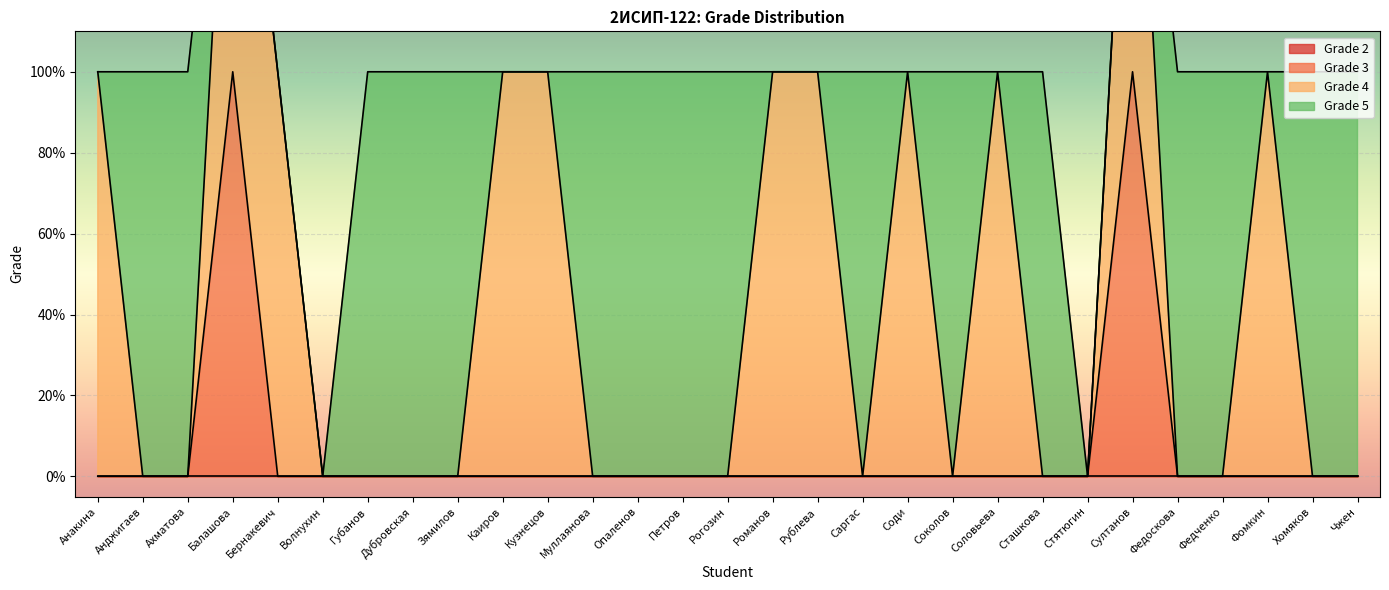

Reading left to right, extract all data points from this chart.

Grade 2: Анакина=0	Анджигаев=0	Ахматова=0	Балашова=0	Бернакевич=0	Волнухин=0	Губанов=0	Дубровская=0	Зямилов=0	Каиров=0	Кузнецов=0	Муллаянова=0	Опаленов=0	Петров=0	Рогозин=0	Романов=0	Рублева=0	Саргас=0	Соди=0	Соколов=0	Соловьева=0	Сташкова=0	Стятюгин=0	Султанов=0	Федоскова=0	Федченко=0	Фомкин=0	Хомяков=0	Чжен=0
Grade 3: Анакина=0	Анджигаев=0	Ахматова=0	Балашова=1	Бернакевич=0	Волнухин=0	Губанов=0	Дубровская=0	Зямилов=0	Каиров=0	Кузнецов=0	Муллаянова=0	Опаленов=0	Петров=0	Рогозин=0	Романов=0	Рублева=0	Саргас=0	Соди=0	Соколов=0	Соловьева=0	Сташкова=0	Стятюгин=0	Султанов=1	Федоскова=0	Федченко=0	Фомкин=0	Хомяков=0	Чжен=0
Grade 4: Анакина=1	Анджигаев=0	Ахматова=0	Балашова=1	Бернакевич=1	Волнухин=0	Губанов=0	Дубровская=0	Зямилов=0	Каиров=1	Кузнецов=1	Муллаянова=0	Опаленов=0	Петров=0	Рогозин=0	Романов=1	Рублева=1	Саргас=0	Соди=1	Соколов=0	Соловьева=1	Сташкова=0	Стятюгин=0	Султанов=1	Федоскова=0	Федченко=0	Фомкин=1	Хомяков=0	Чжен=0
Grade 5: Анакина=0	Анджигаев=1	Ахматова=1	Балашова=0	Бернакевич=0	Волнухин=0	Губанов=1	Дубровская=1	Зямилов=1	Каиров=0	Кузнецов=0	Муллаянова=1	Опаленов=1	Петров=1	Рогозин=1	Романов=0	Рублева=0	Саргас=1	Соди=0	Соколов=1	Соловьева=0	Сташкова=1	Стятюгин=0	Султанов=0	Федоскова=1	Федченко=1	Фомкин=0	Хомяков=1	Чжен=1